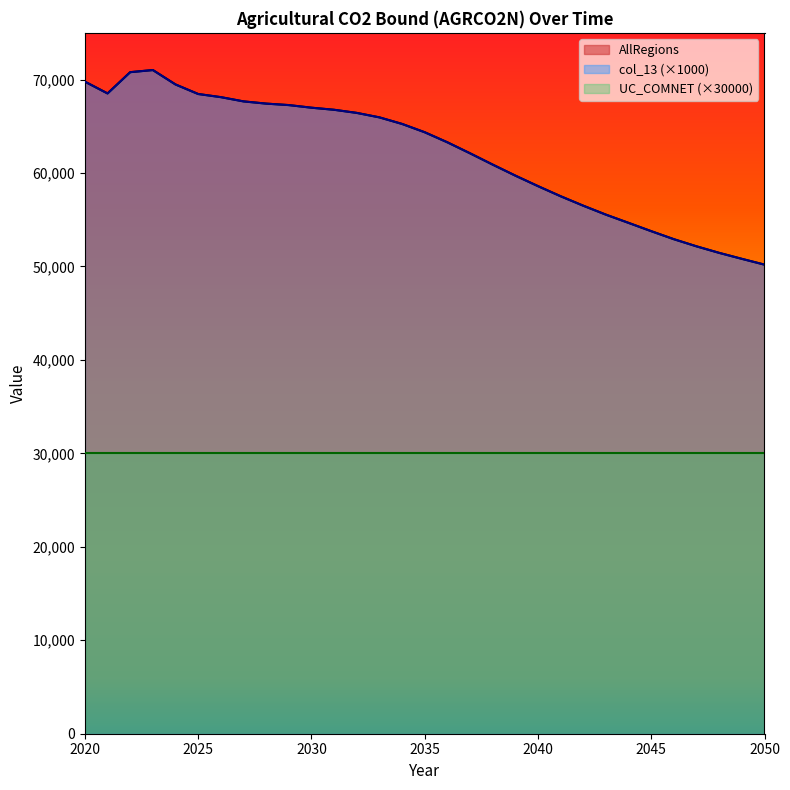

What is the sum of the AllRegions values at 2048 and 2025?

119911.6